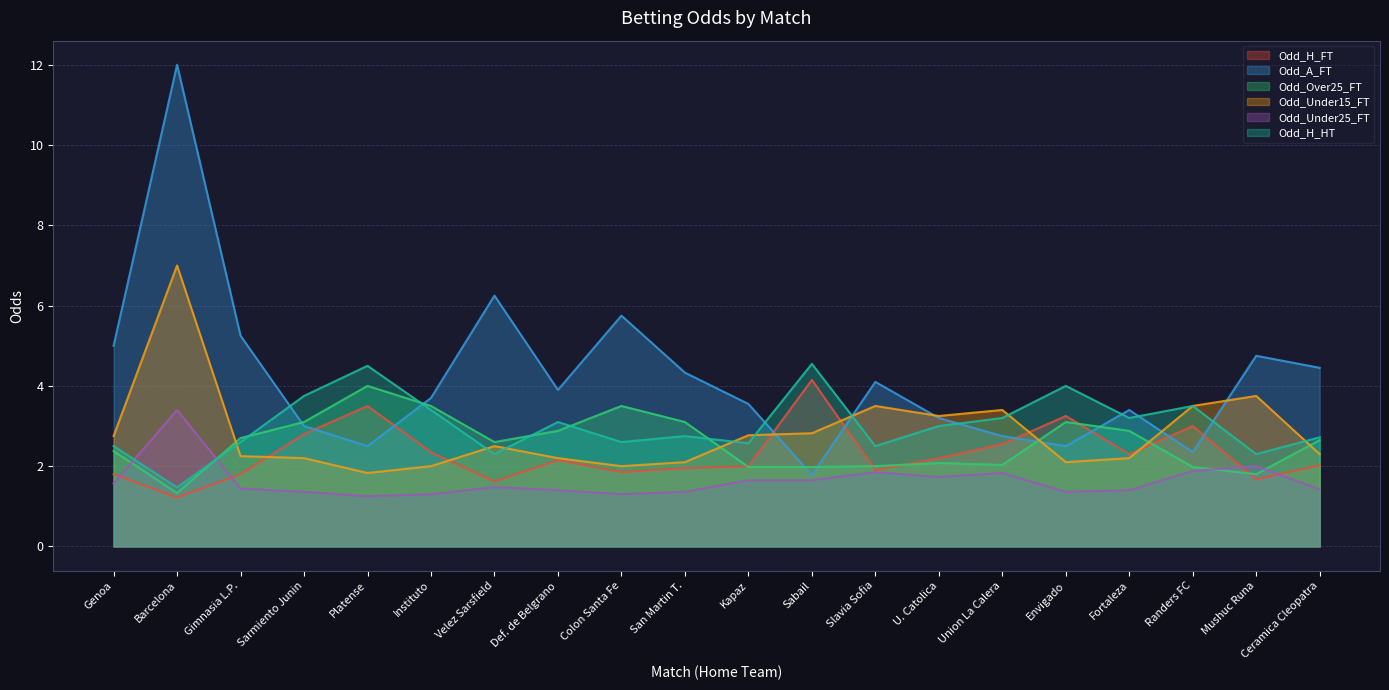

The value of Odd_Over25_FT at Platense is 4.0. True or false?

True